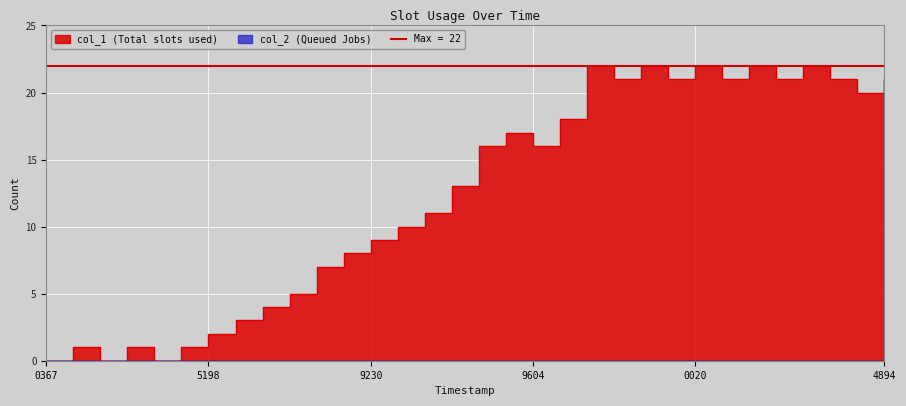

Does the chart display data point markers on the line(s)?

No